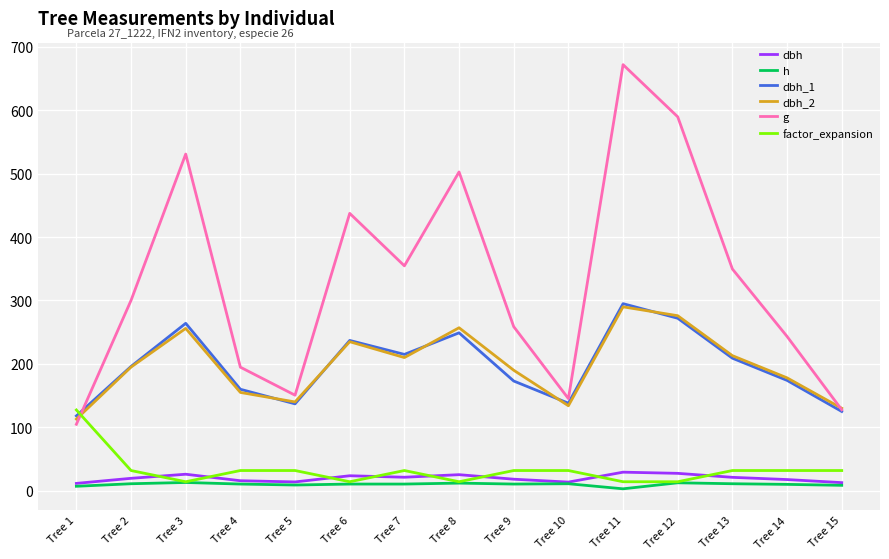

What is the maximum value for factor_expansion?

127.3